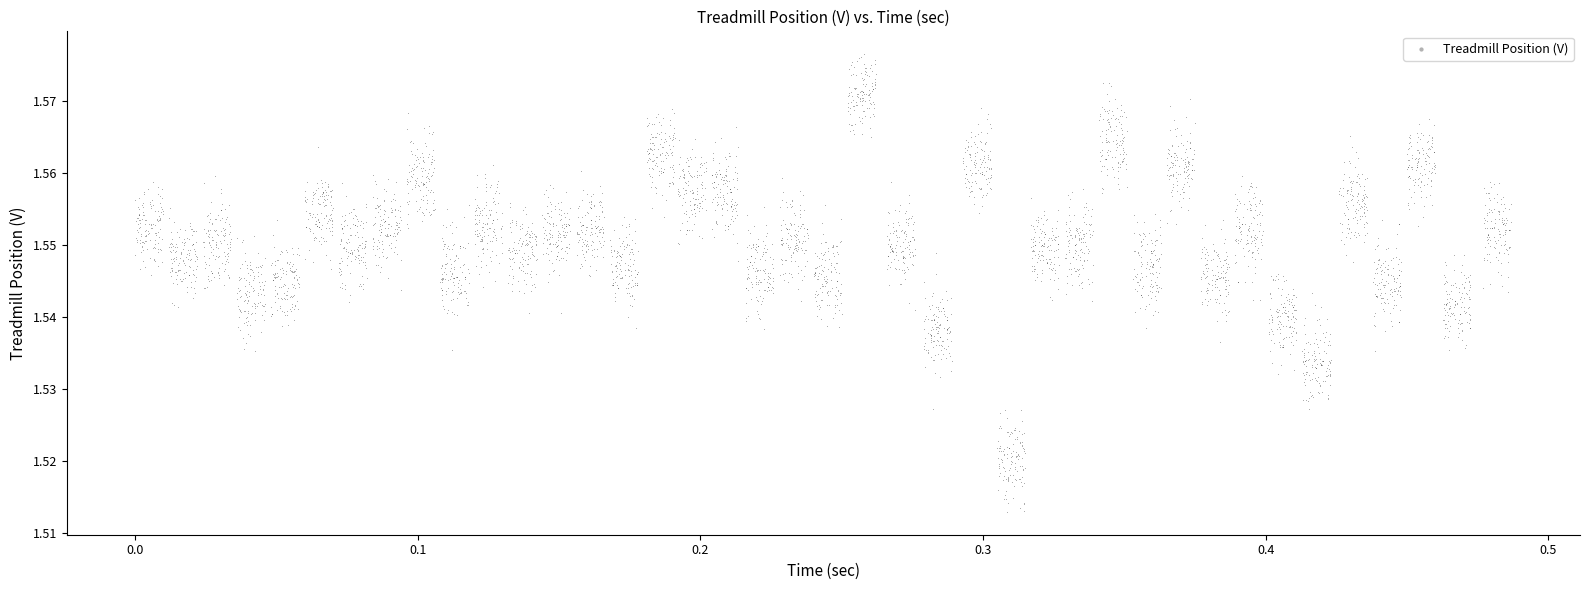

What is the range of X values (max minus min)?

0.5